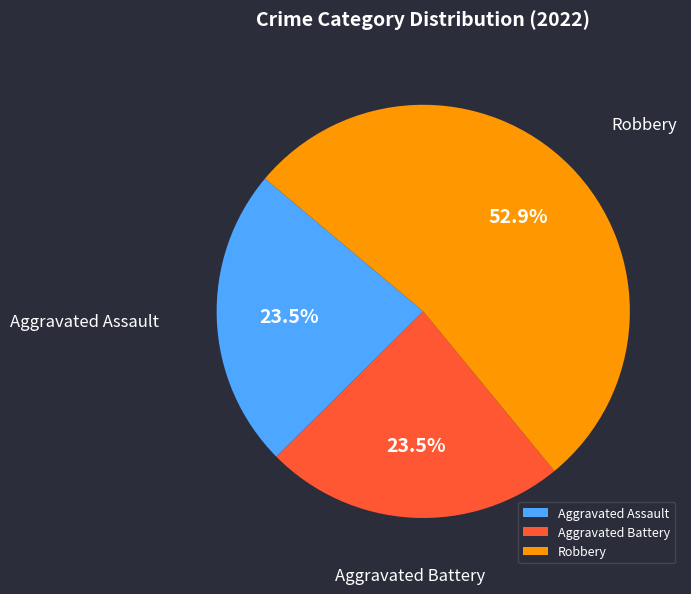

How many segments does this pie chart have?

3